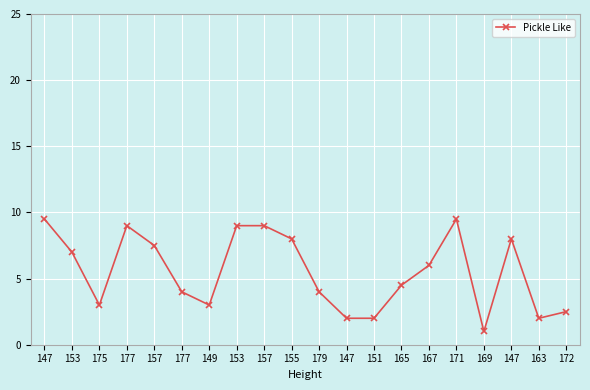

How many lines are shown in the chart?

1